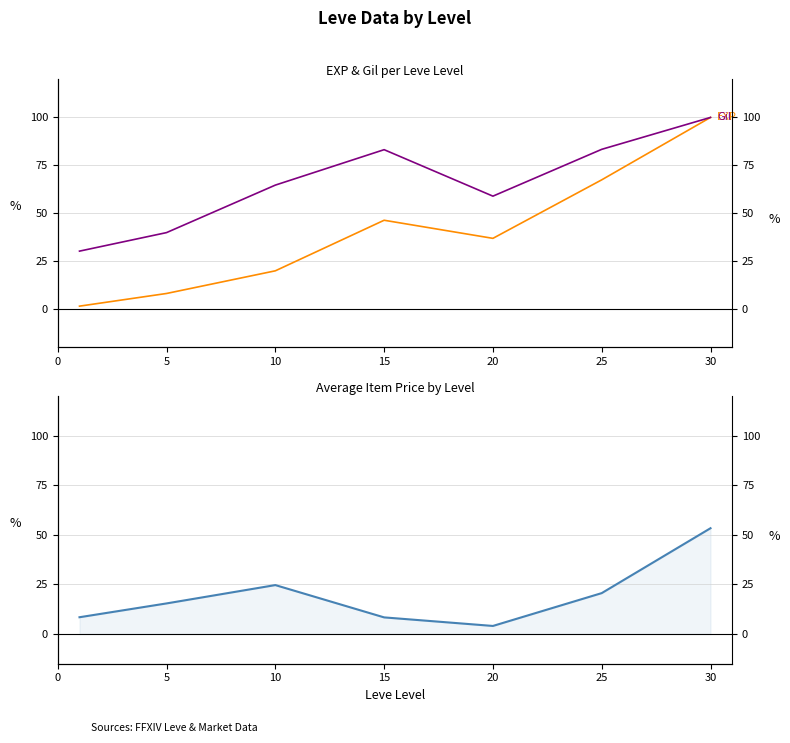

Reading left to right, transcribe all the data shown in this chart.

Avg EXP (norm): 1.4	8.0	19.8	46.3	36.8	67.4	100.0
Avg Gil (norm): 30.1	39.8	64.6	83.1	58.8	83.3	100.0
Avg Market Price (norm): 8.4	15.4	24.6	8.4	4.0	20.6	53.3